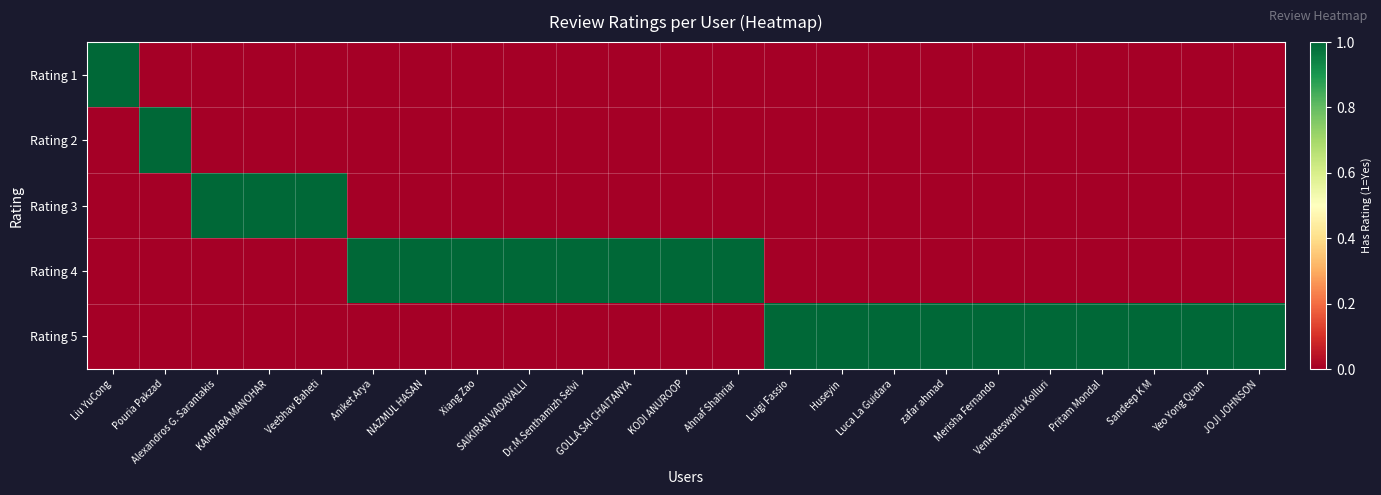

Reading right to left, transcribe all the data shown in this chart.

Rating 1: JOJI JOHNSON=0	Yeo Yong Quan=0	Sandeep K M=0	Pritam Mondal=0	Venkateswarlu Kolluri=0	Merisha Fernando=0	zafar ahmad=0	Luca La Guidara=0	Huseyin=0	Luigi Fassio=0	Ahnaf Shahriar=0	KODI ANUROOP=0	GOLLA SAI CHAITANYA=0	Dr.M.Senthamizh Selvi=0	SAIKIRAN VADAVALLI=0	Xiang Zao=0	NAZMUL HASAN=0	Aniket Arya=0	Veebhav Baheti=0	KAMPARA MANOHAR=0	Alexandros G. Sarantakis=0	Pouria Pakzad=0	Liu YuCong=1
Rating 2: JOJI JOHNSON=0	Yeo Yong Quan=0	Sandeep K M=0	Pritam Mondal=0	Venkateswarlu Kolluri=0	Merisha Fernando=0	zafar ahmad=0	Luca La Guidara=0	Huseyin=0	Luigi Fassio=0	Ahnaf Shahriar=0	KODI ANUROOP=0	GOLLA SAI CHAITANYA=0	Dr.M.Senthamizh Selvi=0	SAIKIRAN VADAVALLI=0	Xiang Zao=0	NAZMUL HASAN=0	Aniket Arya=0	Veebhav Baheti=0	KAMPARA MANOHAR=0	Alexandros G. Sarantakis=0	Pouria Pakzad=1	Liu YuCong=0
Rating 3: JOJI JOHNSON=0	Yeo Yong Quan=0	Sandeep K M=0	Pritam Mondal=0	Venkateswarlu Kolluri=0	Merisha Fernando=0	zafar ahmad=0	Luca La Guidara=0	Huseyin=0	Luigi Fassio=0	Ahnaf Shahriar=0	KODI ANUROOP=0	GOLLA SAI CHAITANYA=0	Dr.M.Senthamizh Selvi=0	SAIKIRAN VADAVALLI=0	Xiang Zao=0	NAZMUL HASAN=0	Aniket Arya=0	Veebhav Baheti=1	KAMPARA MANOHAR=1	Alexandros G. Sarantakis=1	Pouria Pakzad=0	Liu YuCong=0
Rating 4: JOJI JOHNSON=0	Yeo Yong Quan=0	Sandeep K M=0	Pritam Mondal=0	Venkateswarlu Kolluri=0	Merisha Fernando=0	zafar ahmad=0	Luca La Guidara=0	Huseyin=0	Luigi Fassio=0	Ahnaf Shahriar=1	KODI ANUROOP=1	GOLLA SAI CHAITANYA=1	Dr.M.Senthamizh Selvi=1	SAIKIRAN VADAVALLI=1	Xiang Zao=1	NAZMUL HASAN=1	Aniket Arya=1	Veebhav Baheti=0	KAMPARA MANOHAR=0	Alexandros G. Sarantakis=0	Pouria Pakzad=0	Liu YuCong=0
Rating 5: JOJI JOHNSON=1	Yeo Yong Quan=1	Sandeep K M=1	Pritam Mondal=1	Venkateswarlu Kolluri=1	Merisha Fernando=1	zafar ahmad=1	Luca La Guidara=1	Huseyin=1	Luigi Fassio=1	Ahnaf Shahriar=0	KODI ANUROOP=0	GOLLA SAI CHAITANYA=0	Dr.M.Senthamizh Selvi=0	SAIKIRAN VADAVALLI=0	Xiang Zao=0	NAZMUL HASAN=0	Aniket Arya=0	Veebhav Baheti=0	KAMPARA MANOHAR=0	Alexandros G. Sarantakis=0	Pouria Pakzad=0	Liu YuCong=0